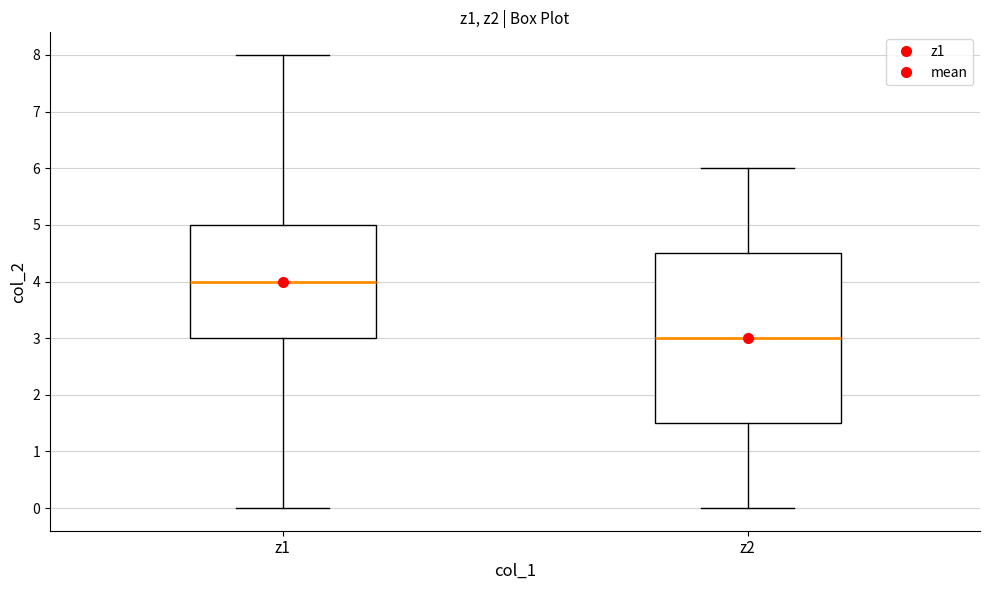

Reading left to right, transcribe this box plot: for each box, give where its median line is, the range the box spans, and where its two whiskers end, as read against the y-axis. The values are not printed on the chart, so give them approximately, as read against the axis.

z1: median 4.0, box 3.0 to 5.0, whiskers 0.0 to 8.0
z2: median 3.0, box 1.5 to 4.5, whiskers 0.0 to 6.0